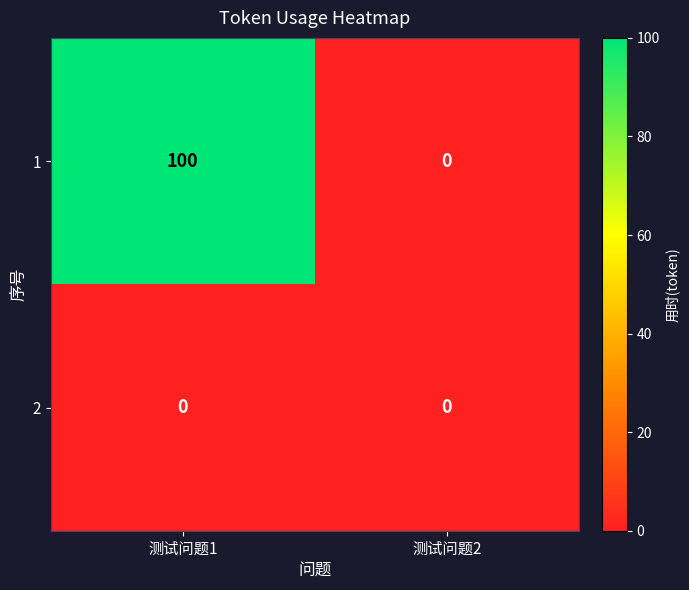

Reading left to right, what are all the values shown in this chart?

1: 测试问题1=100	测试问题2=0
2: 测试问题1=0	测试问题2=0